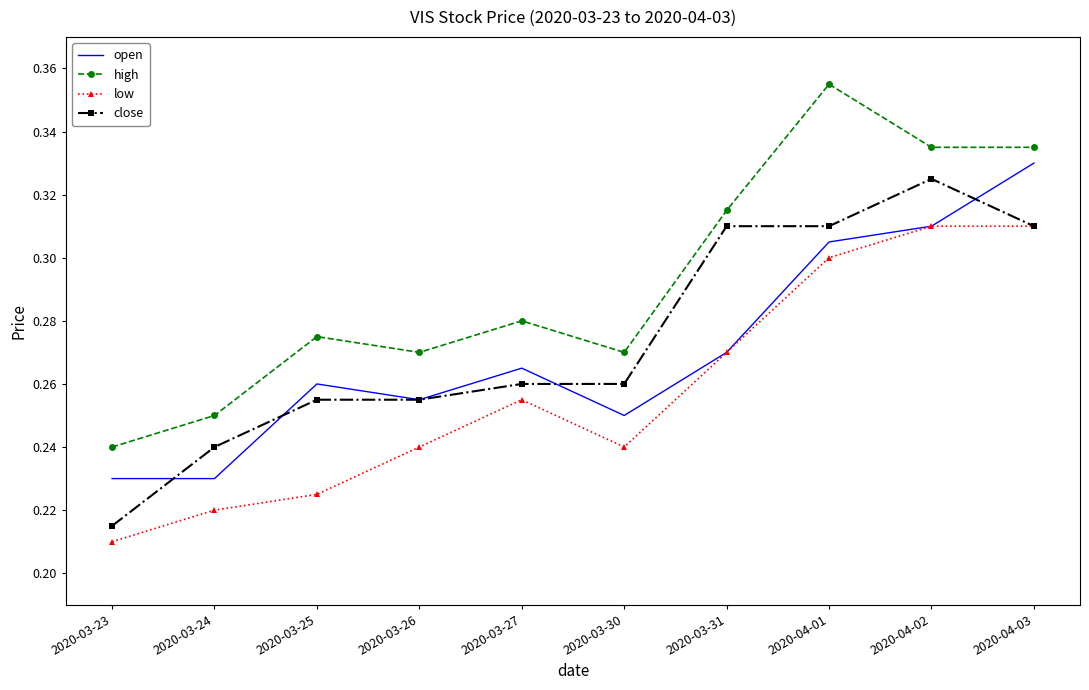

Between 2020-03-26 and 2020-03-31, which series saw the biggest shift?

close